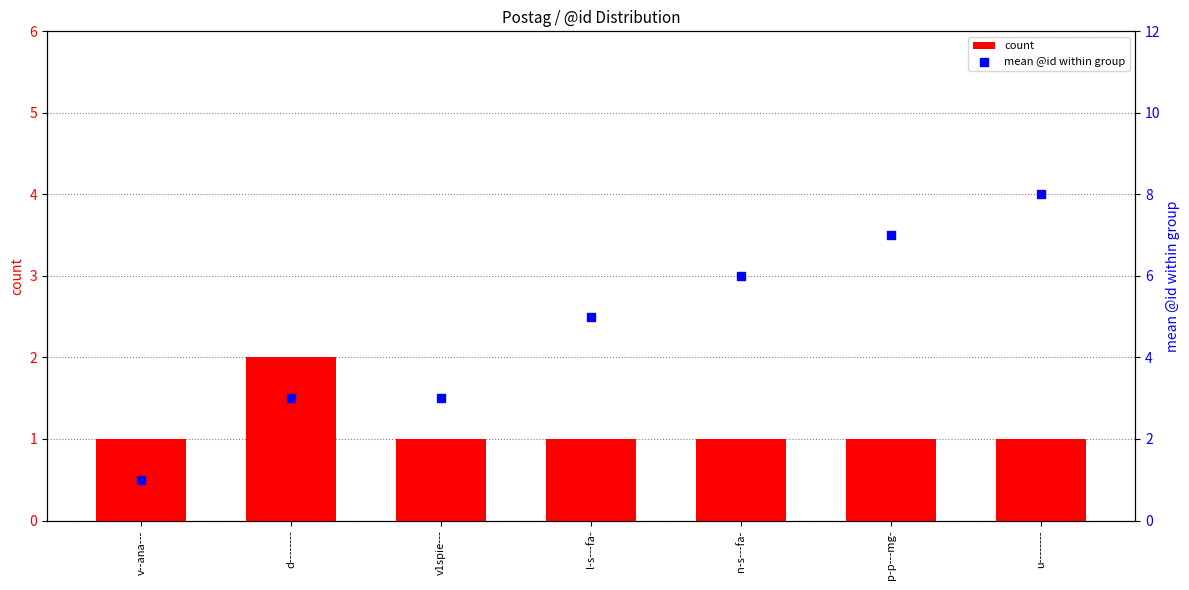

What is the total value across all series at d--------?

5